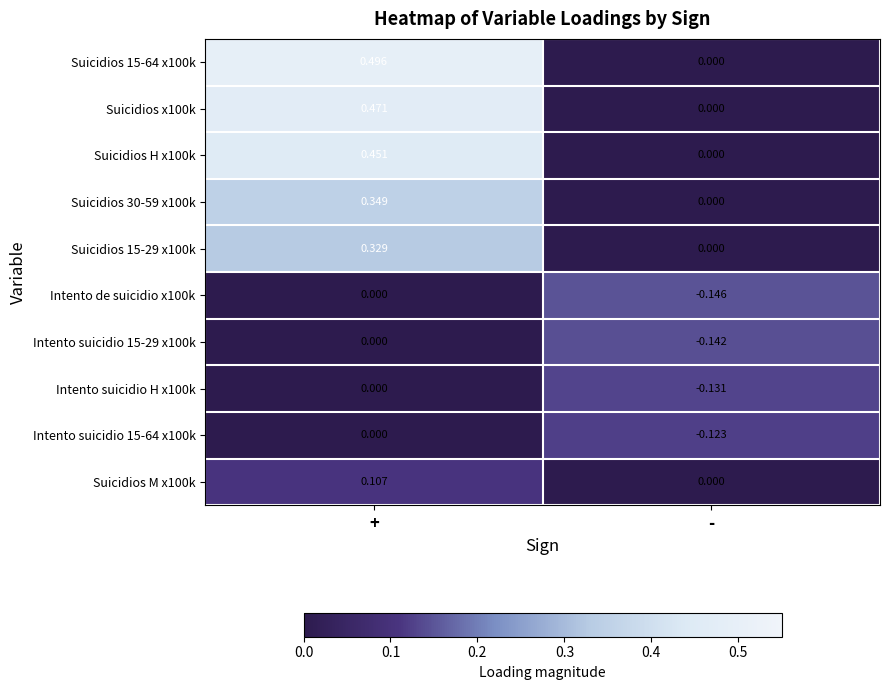

Which series has the widest spread of values?

Suicidios 15-64 x100k